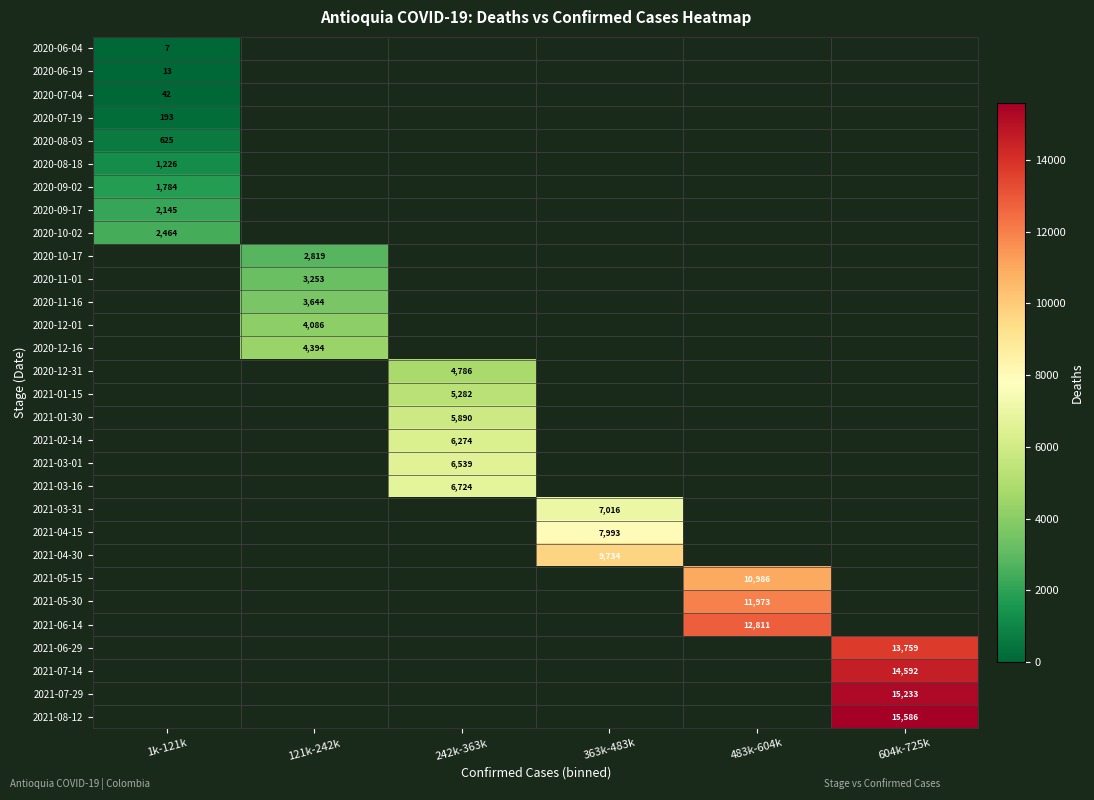

Is the value of 2021-07-29 at 363k-483k greater than the value of 2020-11-16 at 1k-121k?

No